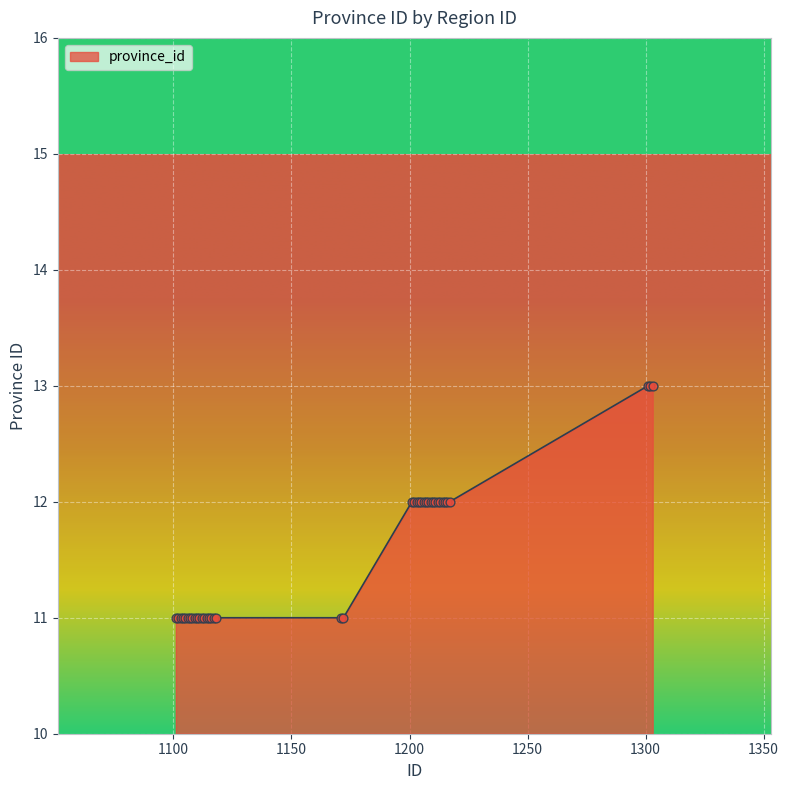

What is the minimum value shown in the chart?

11